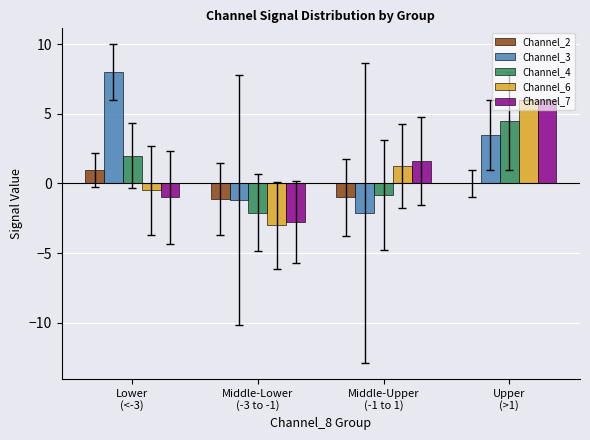

What is the sum of all Channel_6 values?

3.8